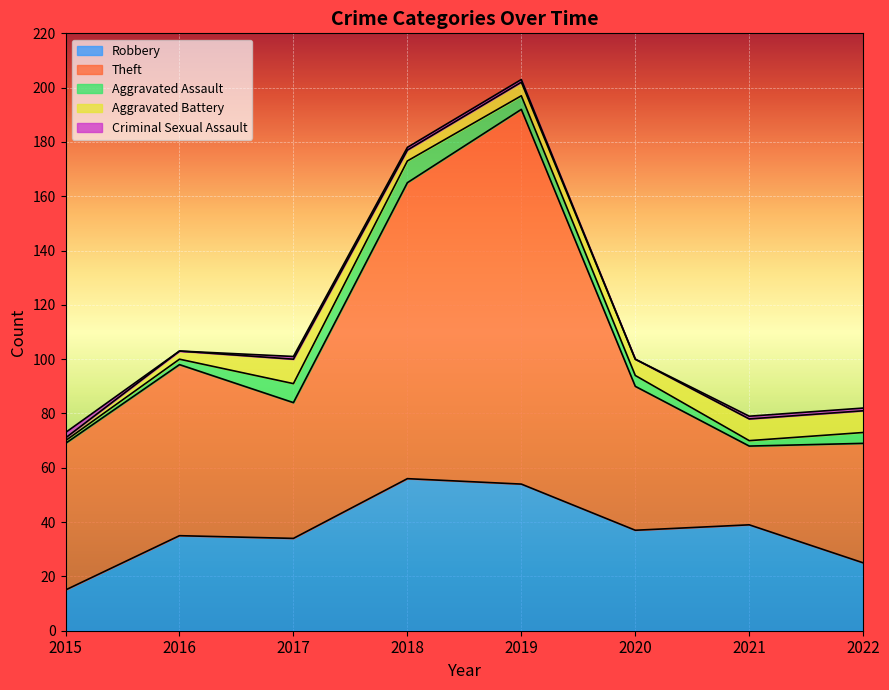

Reading left to right, list all the values displayed in this chart.

Robbery: 15	35	34	56	54	37	39	25
Theft: 54	63	50	109	138	53	29	44
Aggravated Assault: 1	2	7	8	5	4	2	4
Aggravated Battery: 1	3	9	4	5	6	8	8
Criminal Sexual Assault: 2	0	1	1	1	0	1	1